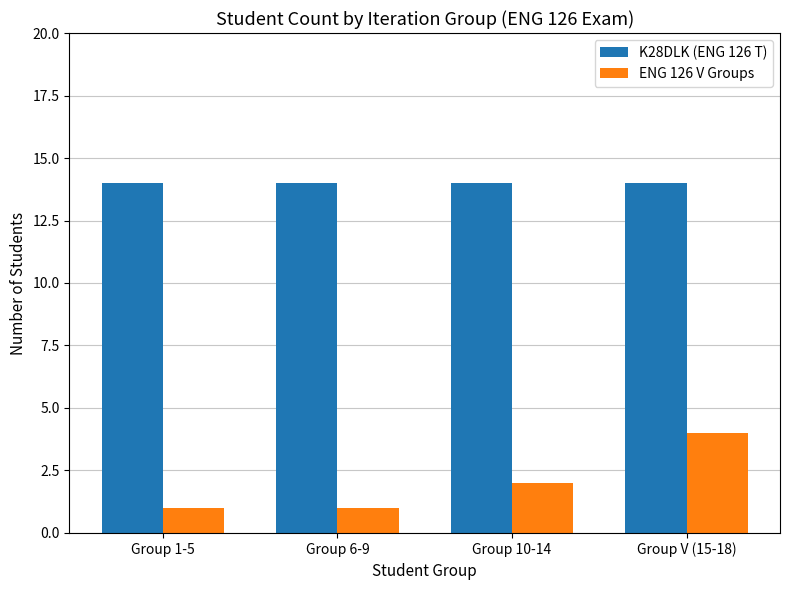

At which category is the sum across all series the highest?

Group V (15-18)